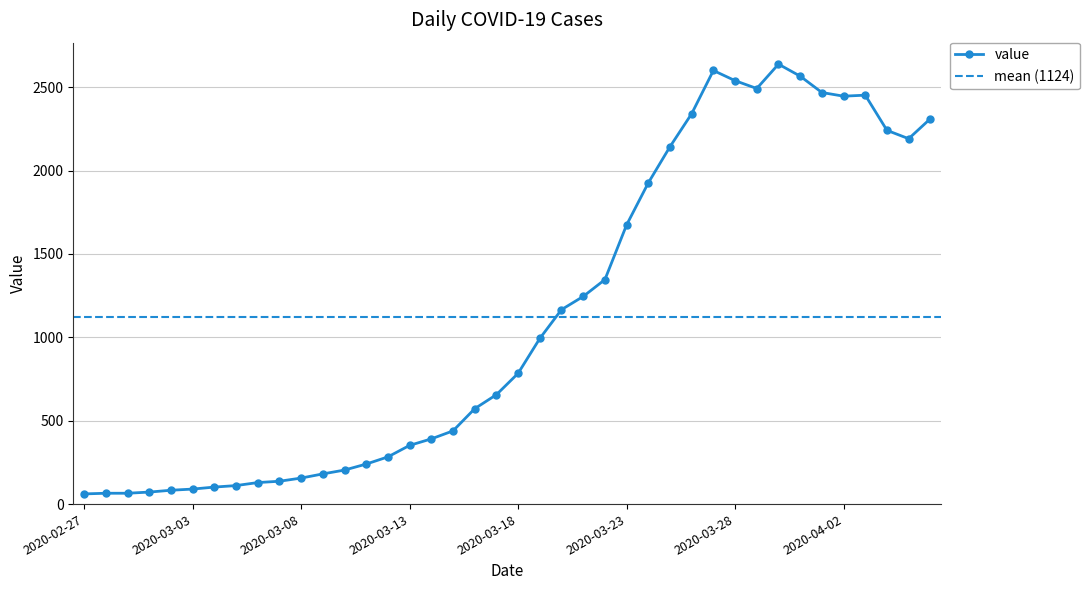

List the labels in order of value, largest first.

2020-03-30, 2020-03-27, 2020-03-31, 2020-03-28, 2020-03-29, 2020-04-01, 2020-04-03, 2020-04-02, 2020-03-26, 2020-04-06, 2020-04-04, 2020-04-05, 2020-03-25, 2020-03-24, 2020-03-23, 2020-03-22, 2020-03-21, 2020-03-20, 2020-03-19, 2020-03-18, 2020-03-17, 2020-03-16, 2020-03-15, 2020-03-14, 2020-03-13, 2020-03-12, 2020-03-11, 2020-03-10, 2020-03-09, 2020-03-08, 2020-03-07, 2020-03-06, 2020-03-05, 2020-03-04, 2020-03-03, 2020-03-02, 2020-03-01, 2020-02-28, 2020-02-29, 2020-02-27